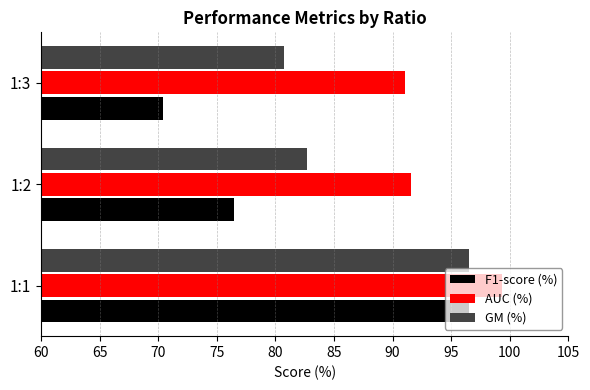

Is it true that GM (%) equals 80.7 at 1:3?

True